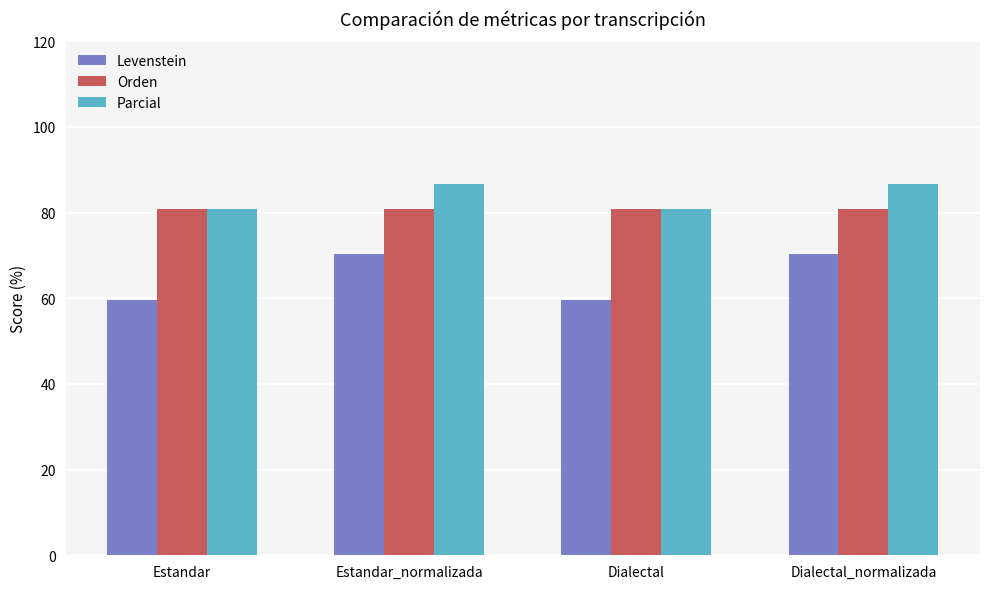

What position from the right is Dialectal?

2